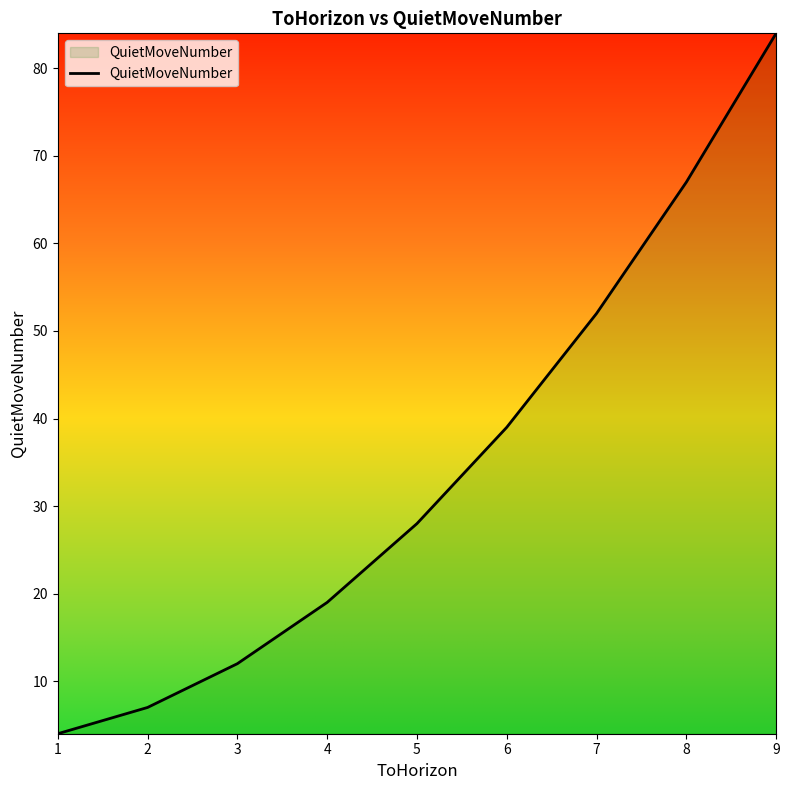

What is the greatest value displayed?

84